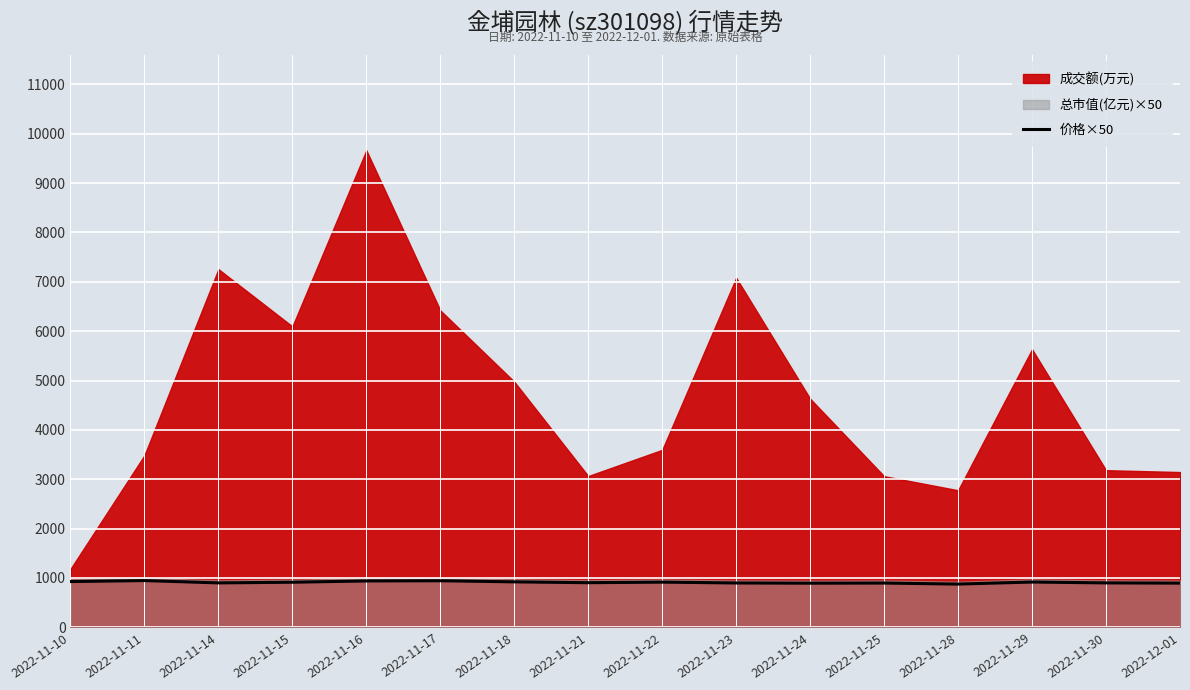

The value of 价格×50 at 2022-11-11 is 1313.6. True or false?

False